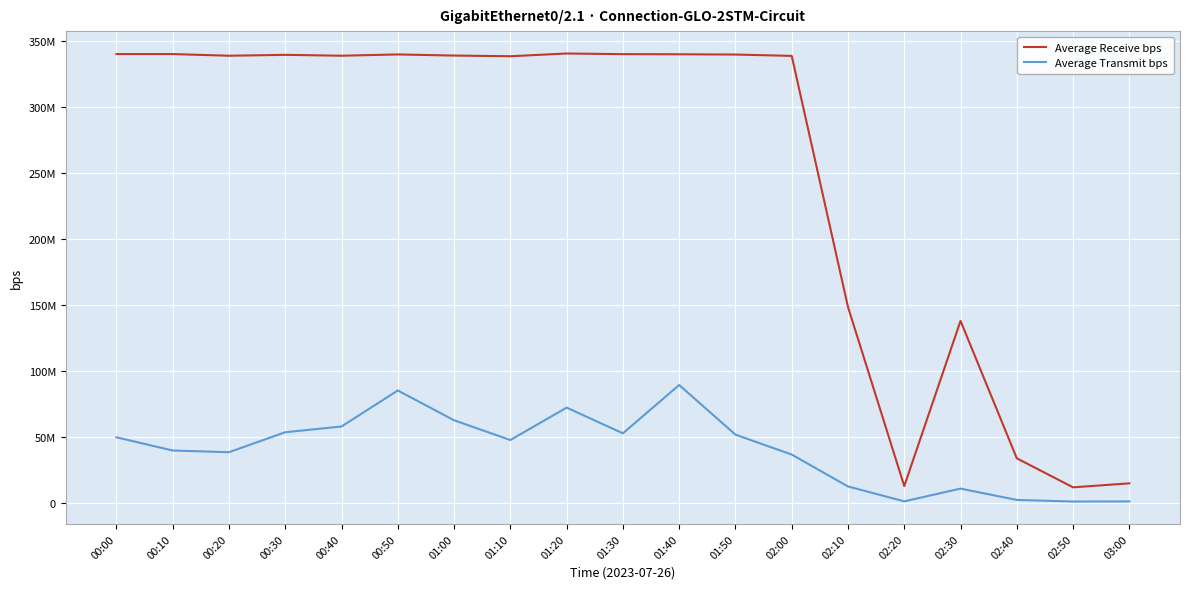

At which category is the sum across all series the highest?

01:40